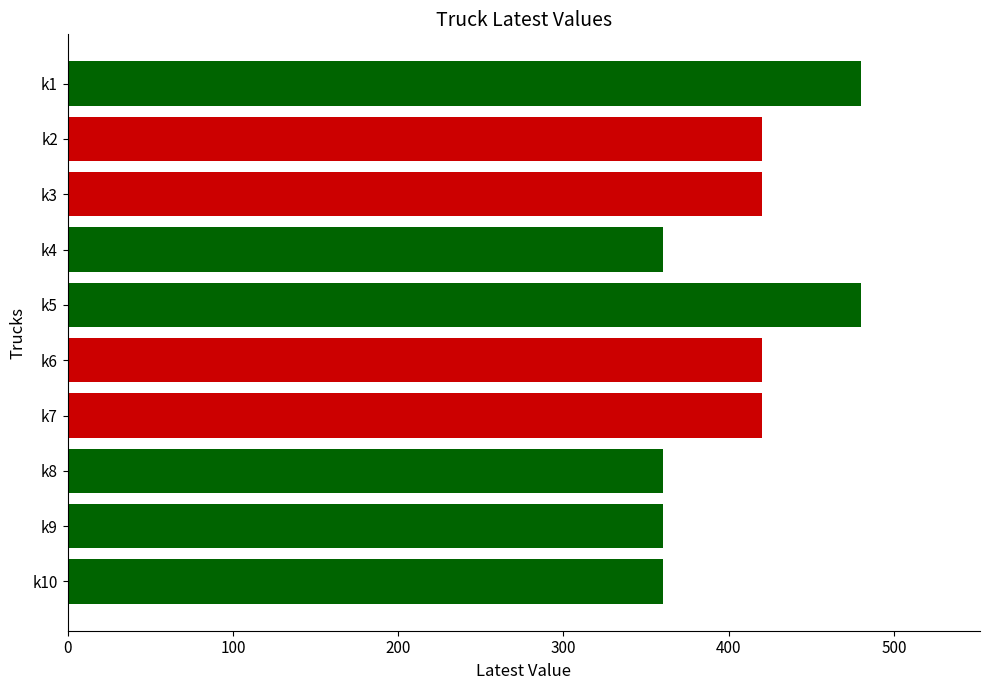

Are the bars grouped side by side (vs. stacked)?

No